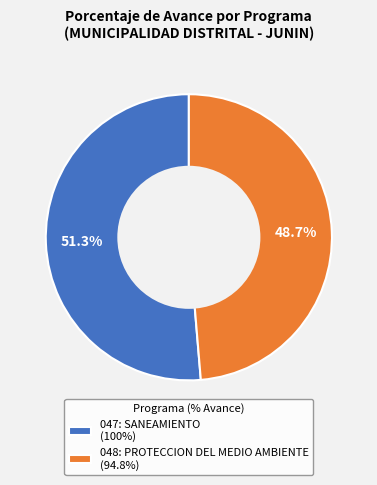

To the nearest percent, what is the difference between the largest and smallest slice percentages?

3%